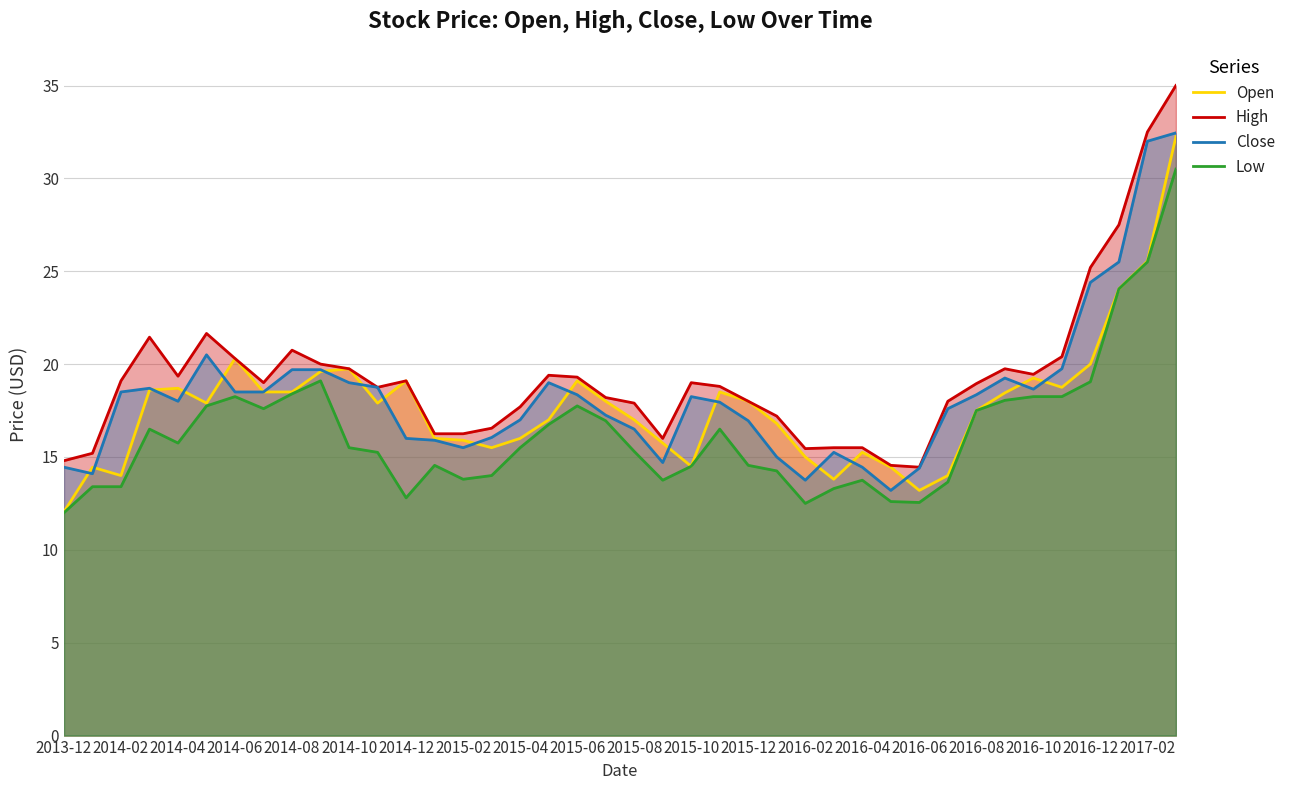

What is the minimum value for Open?

12.1